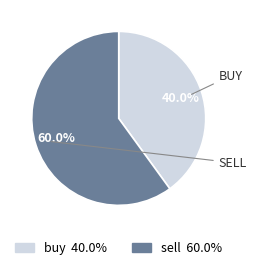

What is the largest slice in the pie chart?

sell